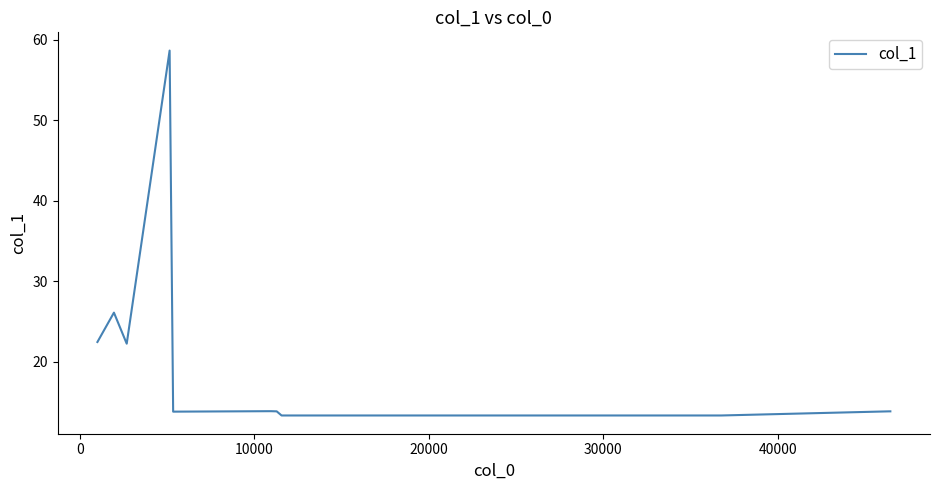

What is the difference between the maximum and minimum values?

45.4